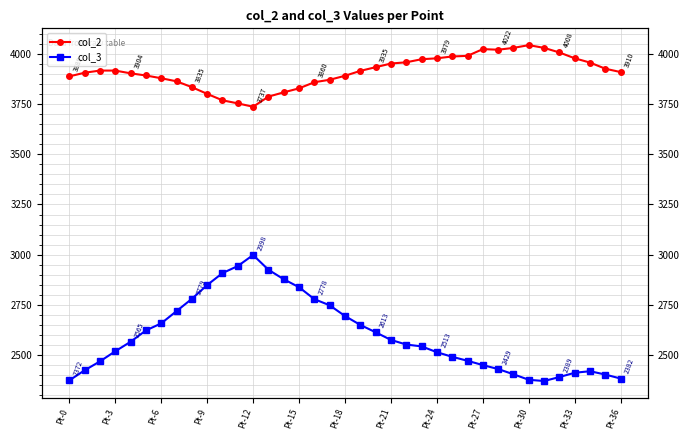

What are all the series names shown in the legend?

col_2, col_3